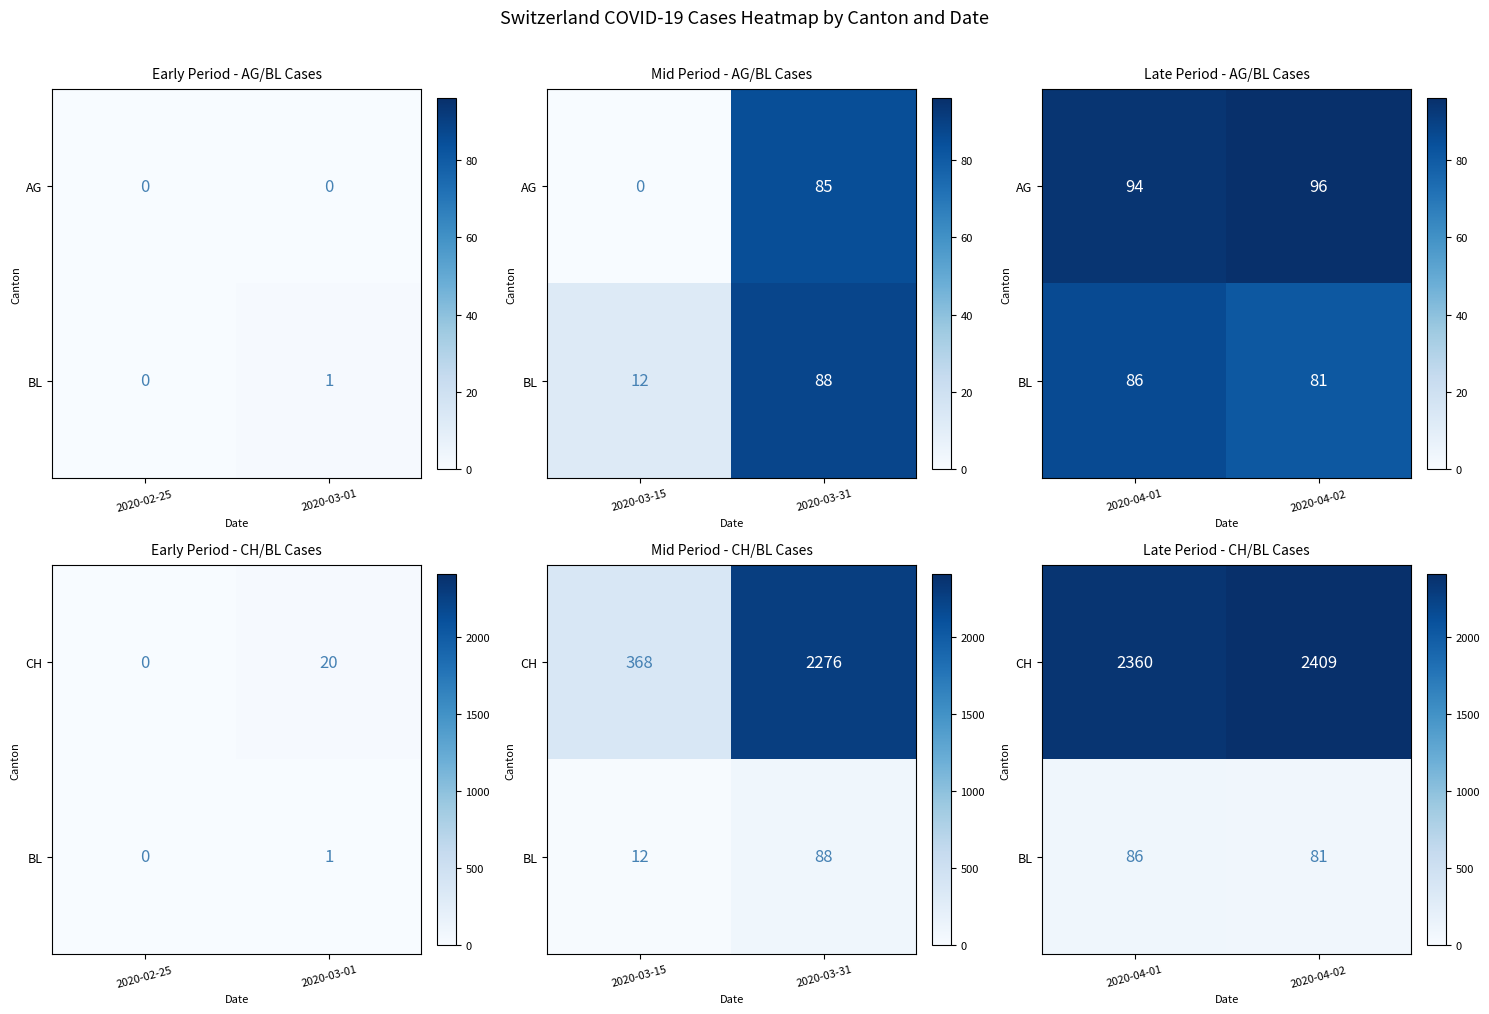

At how many categories does at least one series exceed 1762?

2